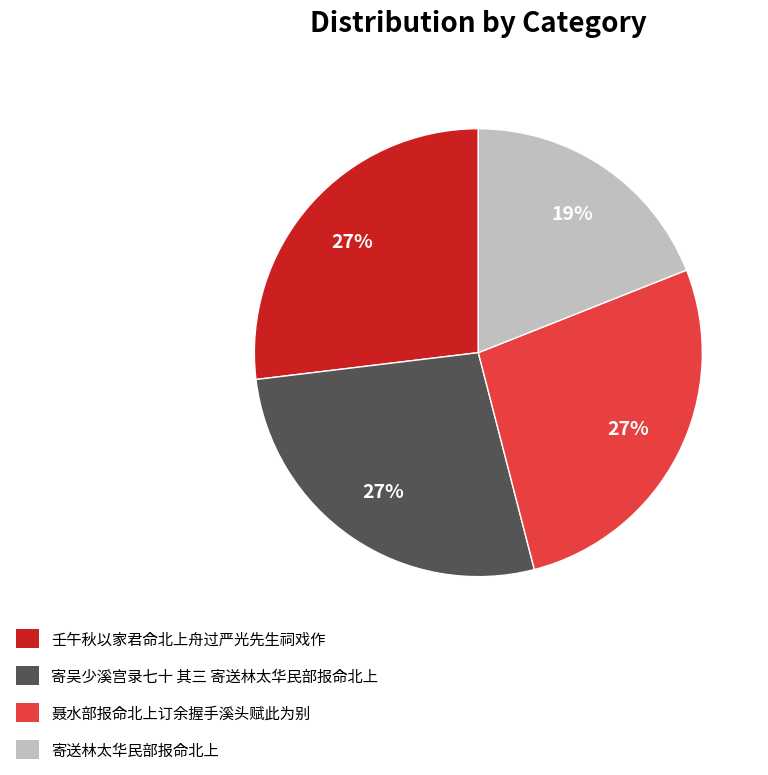

Which category has the smallest portion of the pie?

寄送林太华民部报命北上